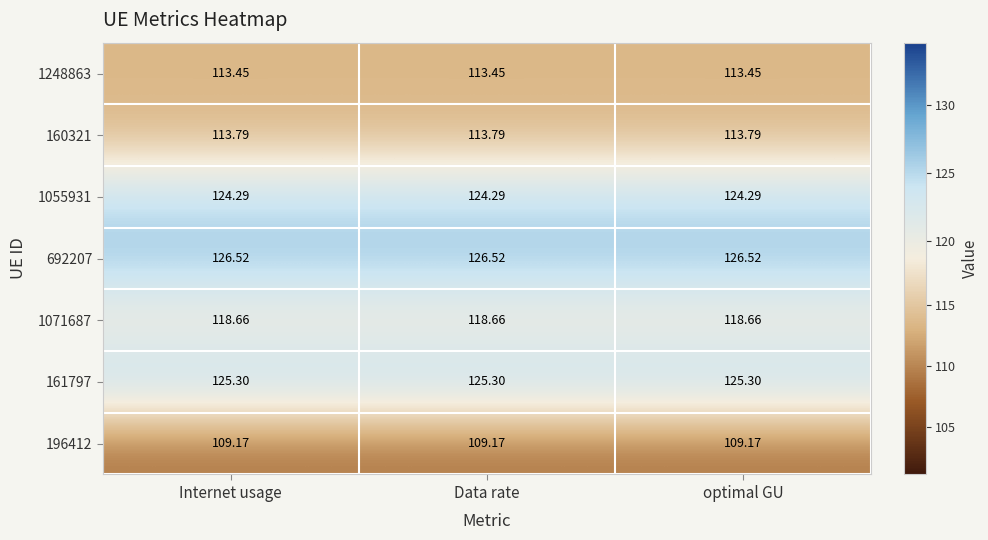

Is the value of 1248863 at Internet usage greater than the value of 1071687 at optimal GU?

No